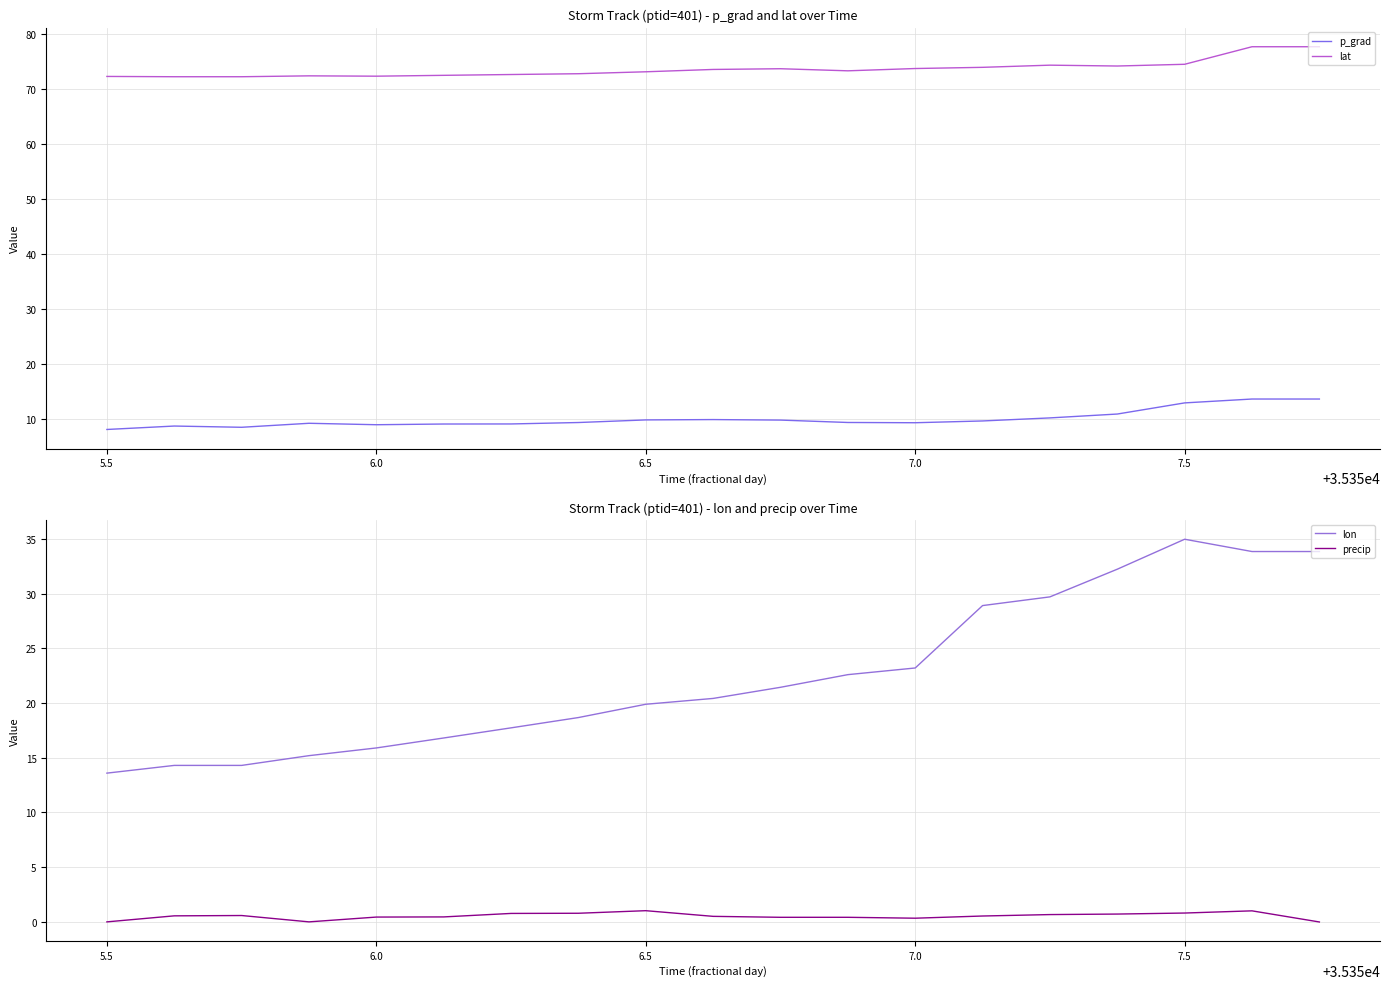

Is it true that lat equals 120.5 at 7.0?

False